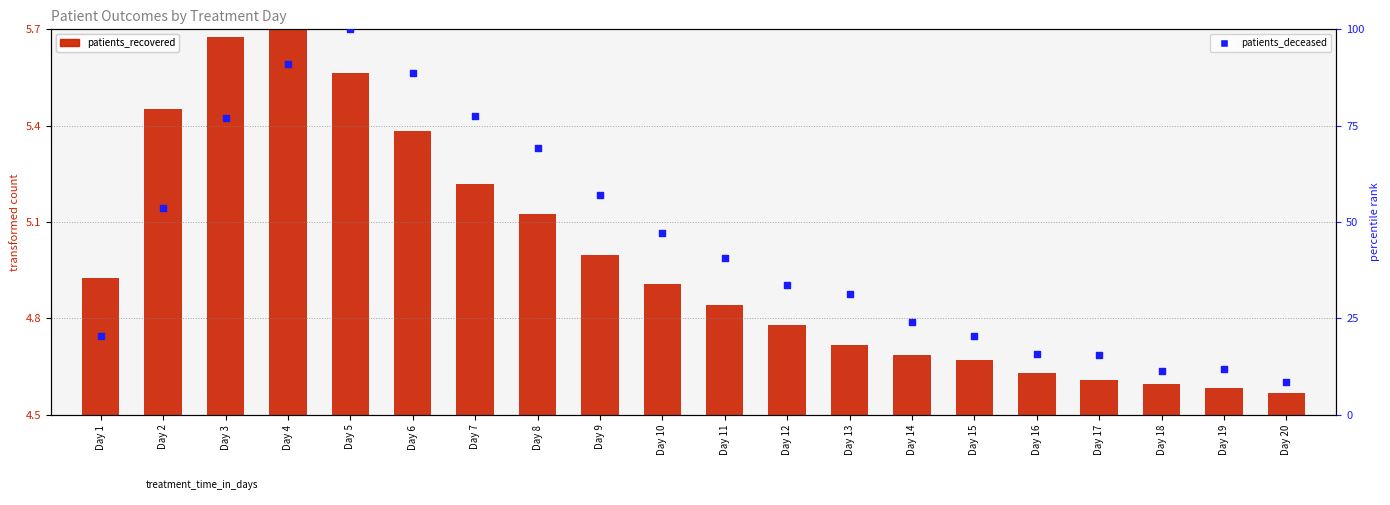

Is the value of patients_recovered at Day 3 greater than the value of patients_deceased (percentile) at Day 7?

No